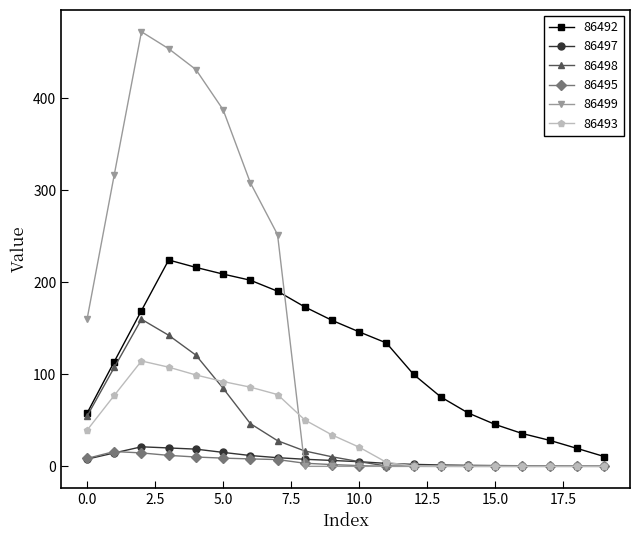

True or false: 86492 and 86495 cross at least once.

False